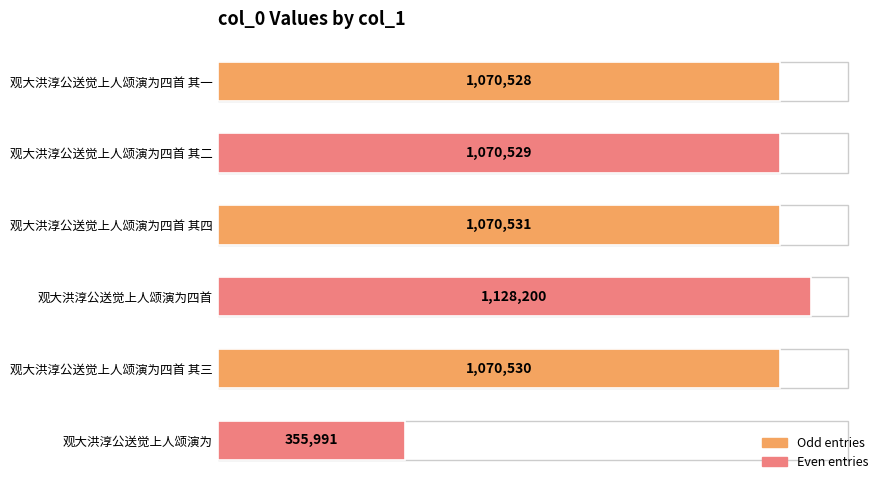

What is the maximum value shown in the chart?

1128200